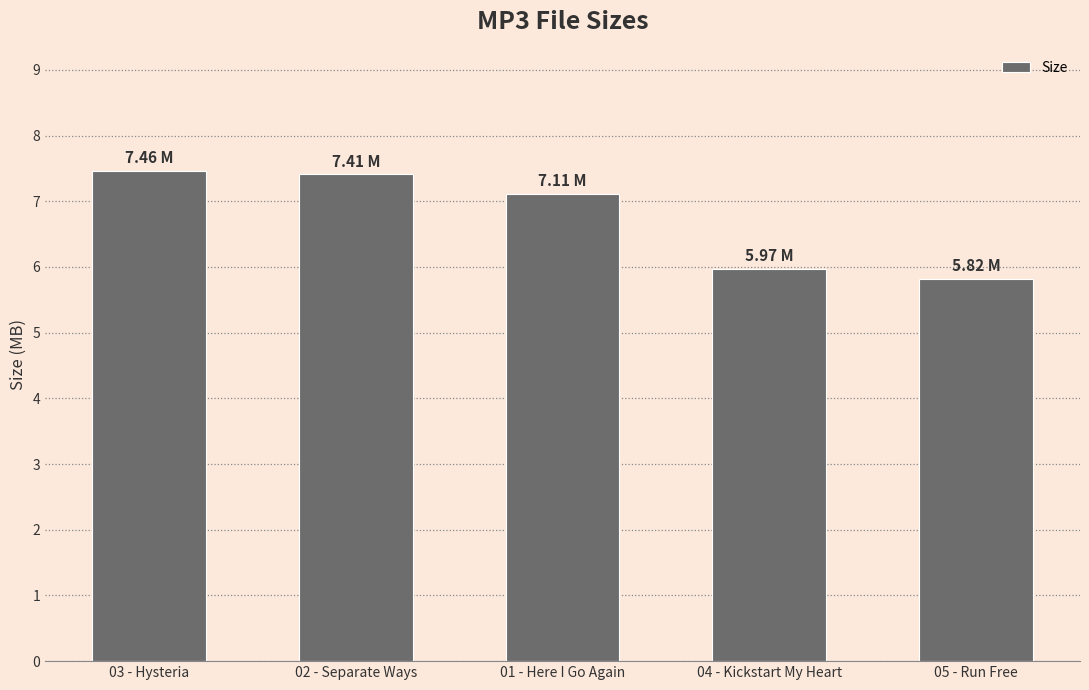

What is the difference between the second highest and second lowest values?

1.4